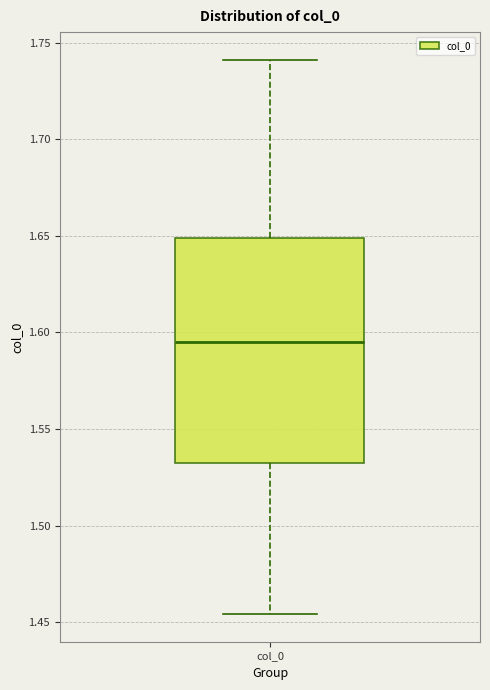

Where does the upper whisker of the box for col_0 end on the y-axis? The values are not printed on the chart, so give them approximately, as read against the axis.

1.740